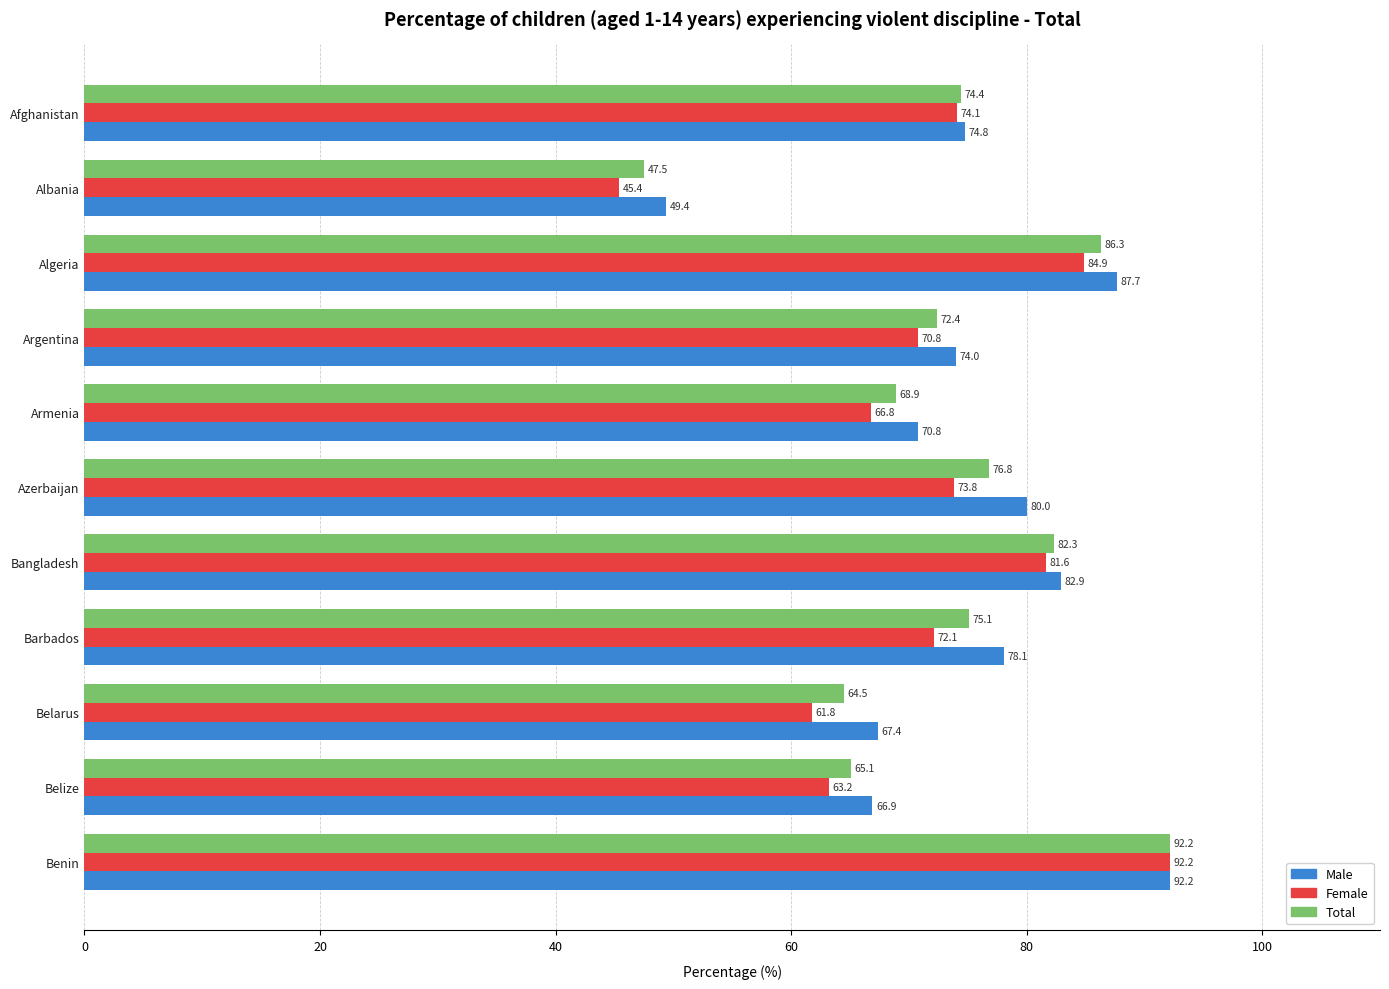

How many values in the Total series are below 74?

5